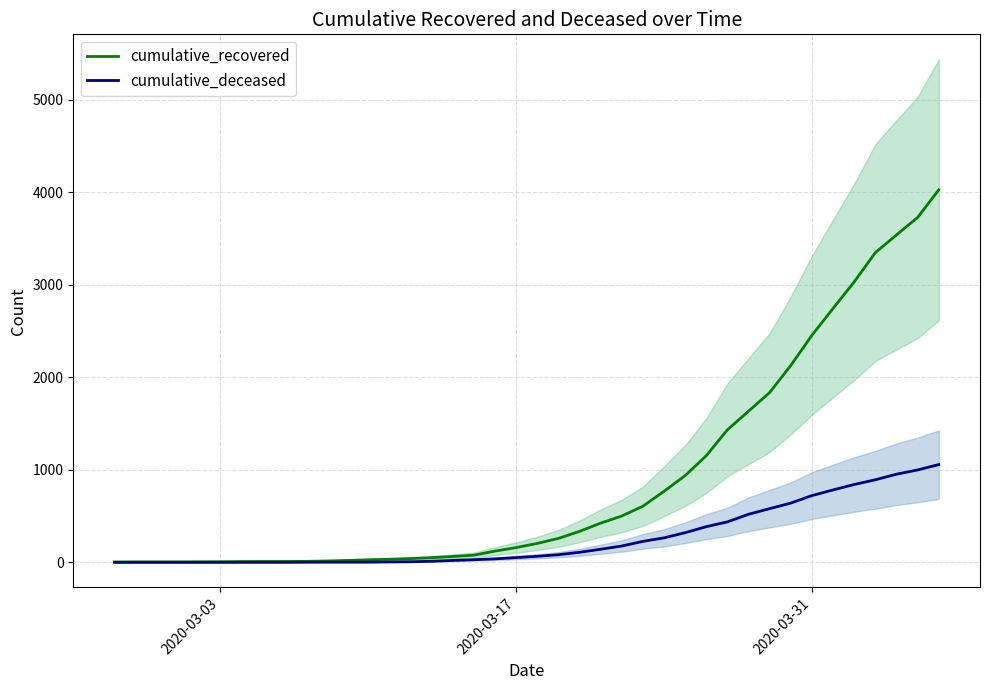

Reading left to right, what are all the values shown in this chart?

cumulative_recovered: 3	4	4	4	5	6	8	9	9	10	14	20	27	33	40	50	63	77	121	159	204	258	334	423	500	606	767	937	1152	1432	1633	1835	2128	2454	2744	3031	3347	3538	3727	4025
cumulative_deceased: 0	0	0	0	0	0	0	0	0	1	2	2	2	4	6	11	20	28	37	51	65	82	108	141	176	226	264	320	385	437	519	580	640	721	782	841	892	952	998	1056